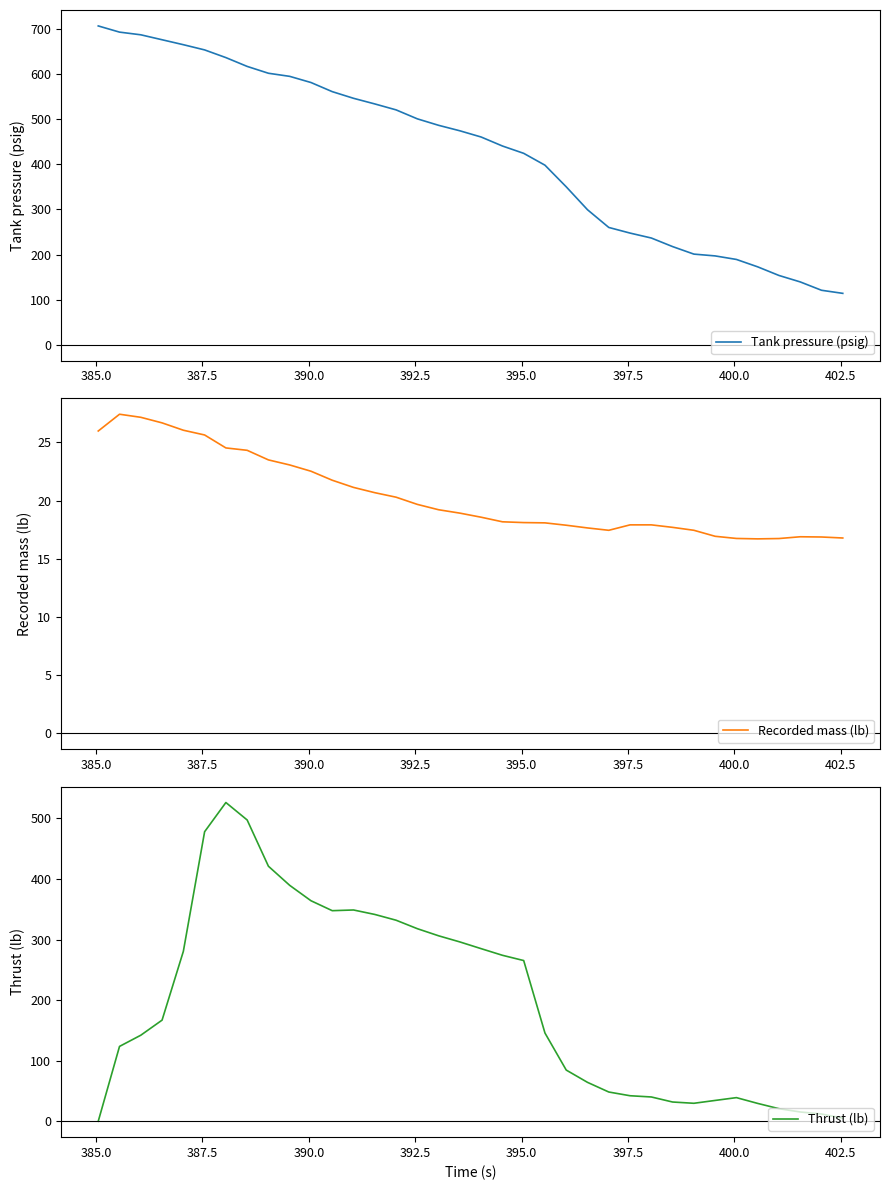

Is the value of Thrust (lb) at 21 greater than the value of Recorded mass (lb) at 30?

Yes